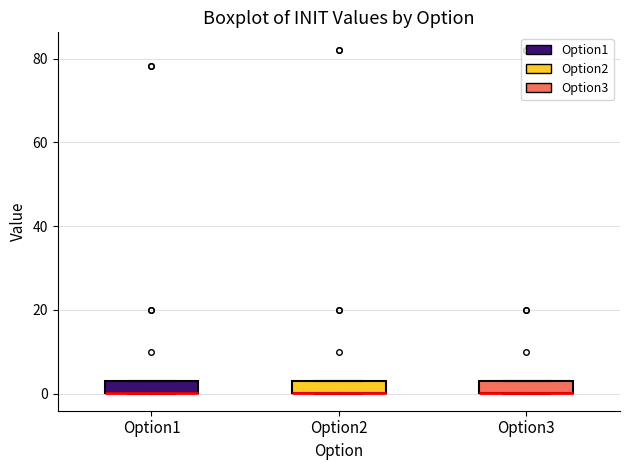

Where is the upper edge of the box for Option1 on the y-axis? The values are not printed on the chart, so give them approximately, as read against the axis.

2